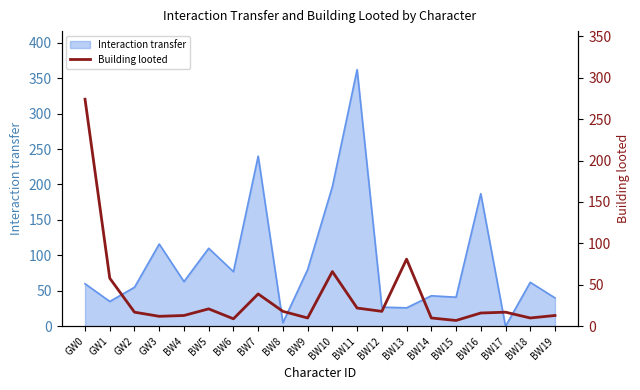

How many points are lower than both their immediate neighbors (excluding endpoints)?

6